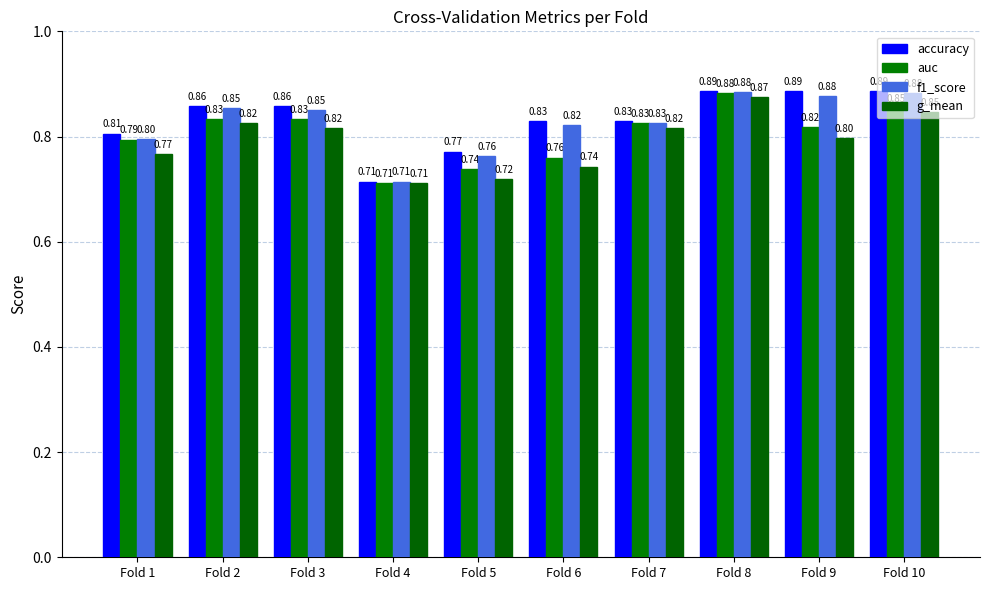

At how many categories does at least one series exceed 0?

10